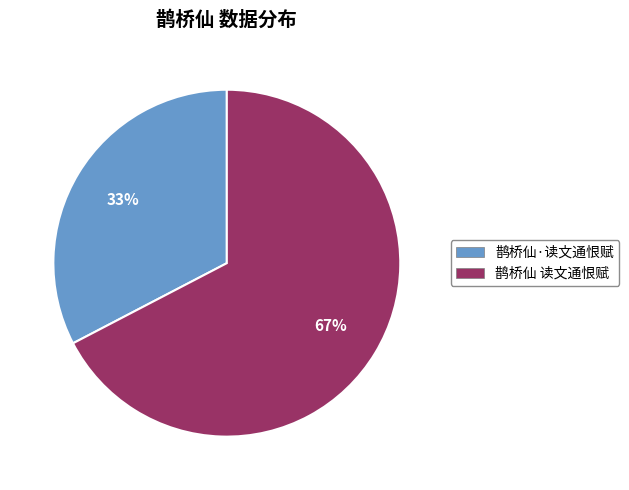

What percentage is the 鹊桥仙·读文通恨赋 slice, to the nearest percent?

33%